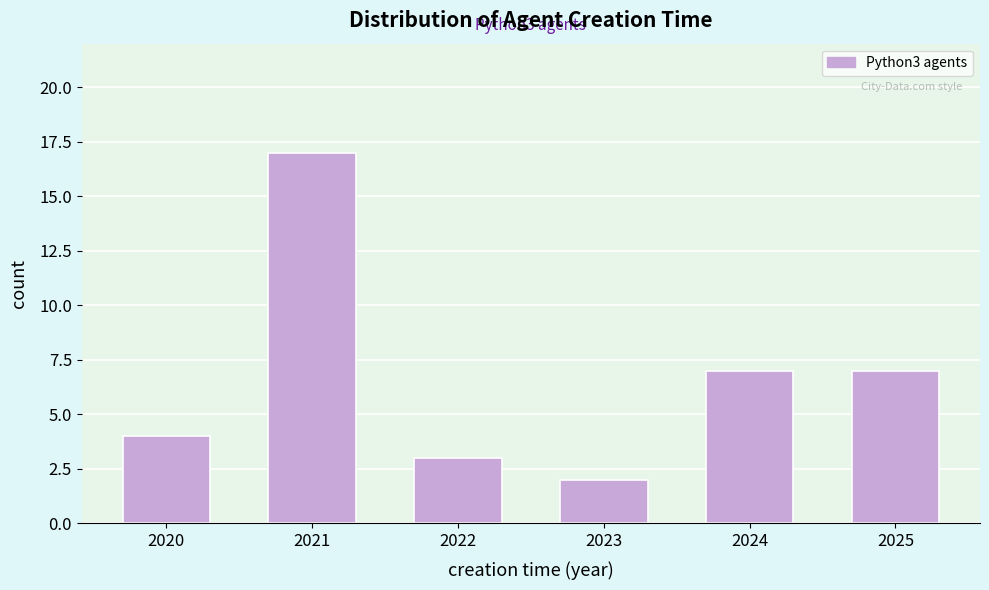

Reading left to right, what are all the values shown in this chart?

2020=4	2021=17	2022=3	2023=2	2024=7	2025=7